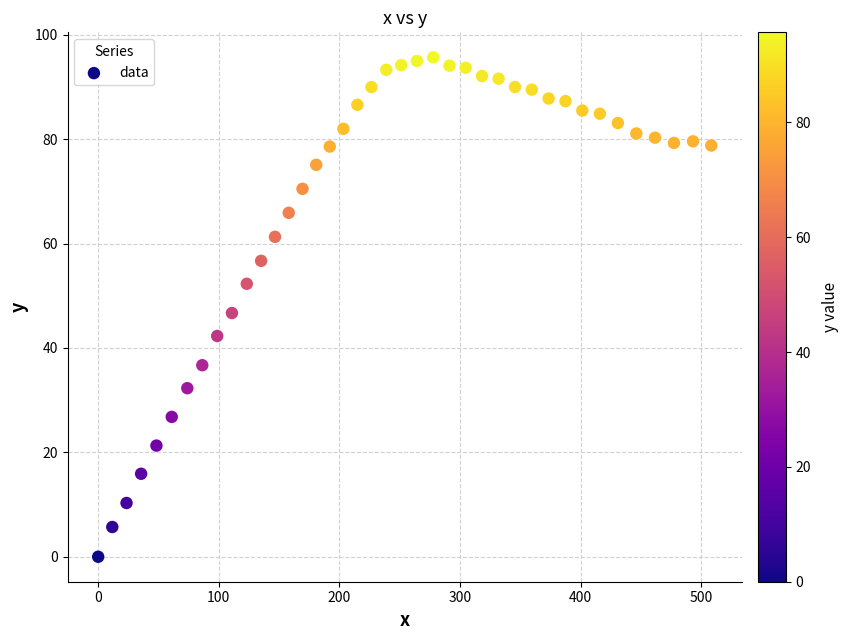

What is the range of Y values (max minus min)?

95.7